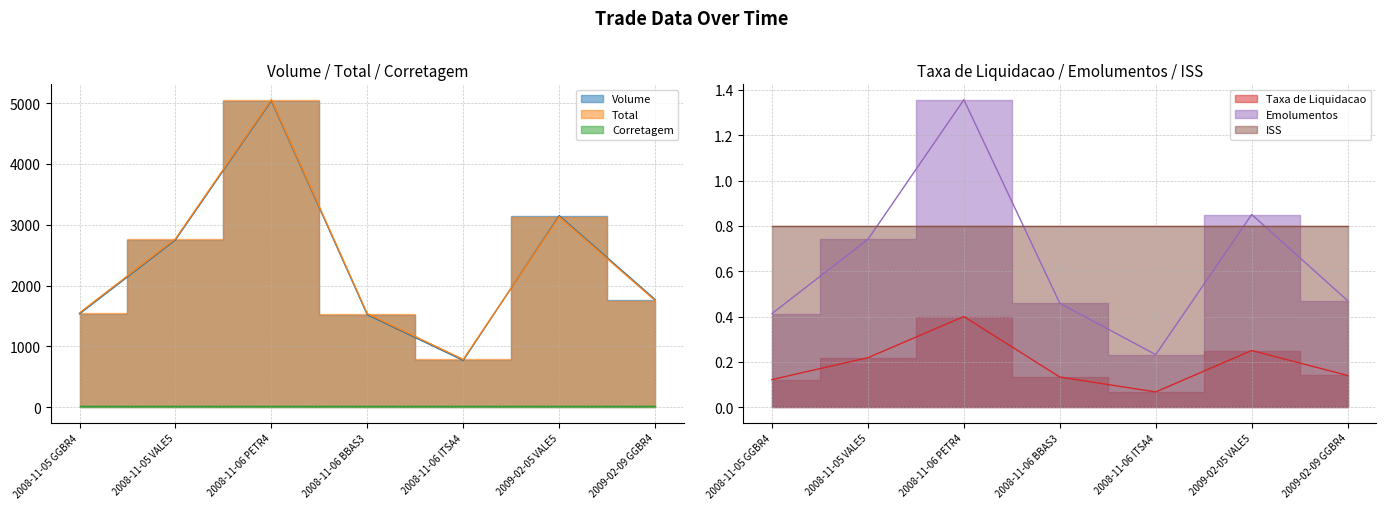

What is the value of the Taxa de Liquidacao point at the 7th from the left?

0.1